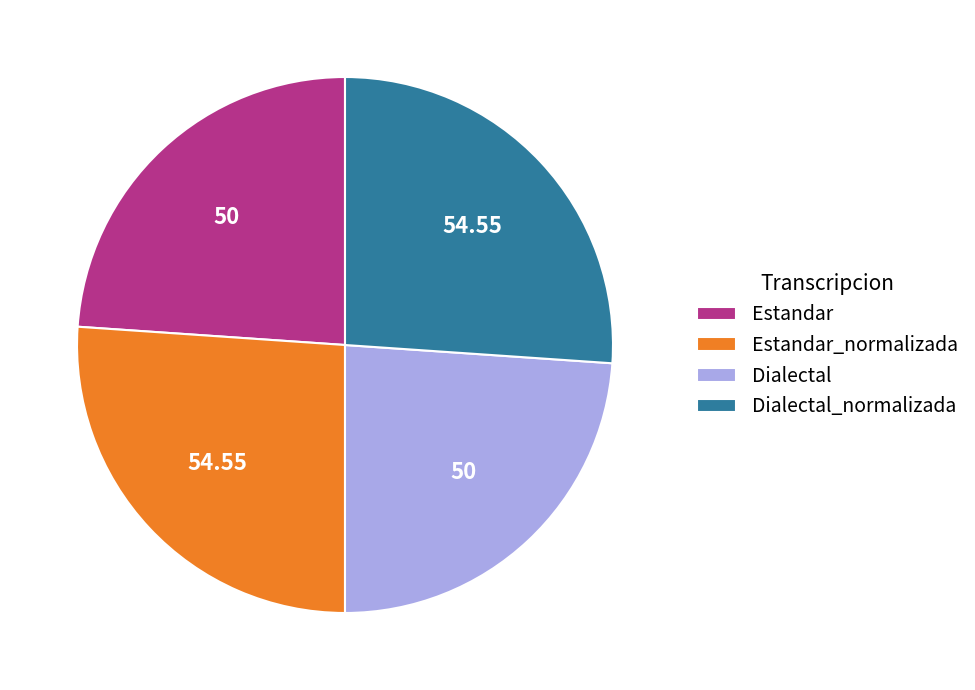

True or false: Estandar_normalizada accounts for 26% of the total.

True